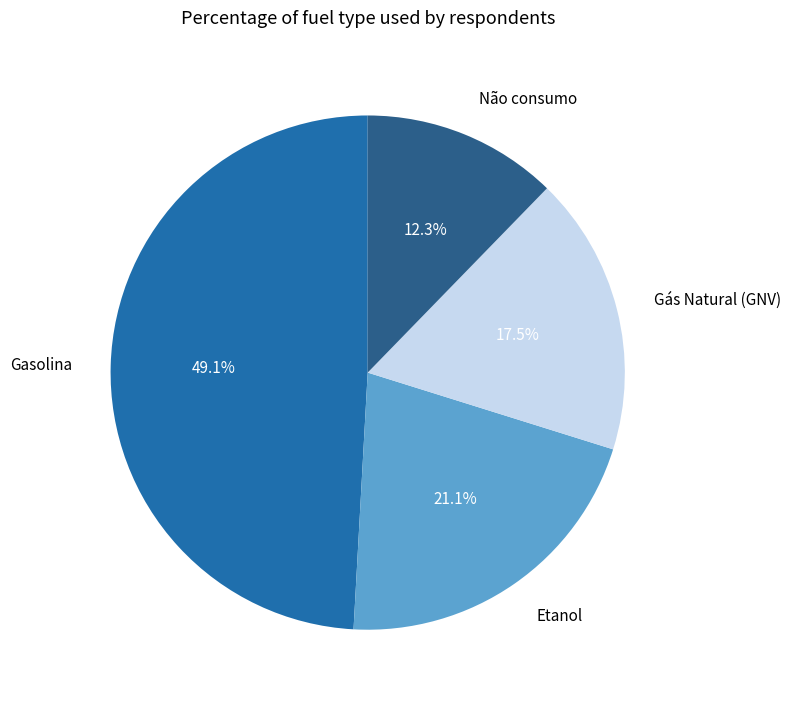

Rank the categories by value from highest to lowest.

Gasolina, Etanol, Gás Natural (GNV), Não consumo